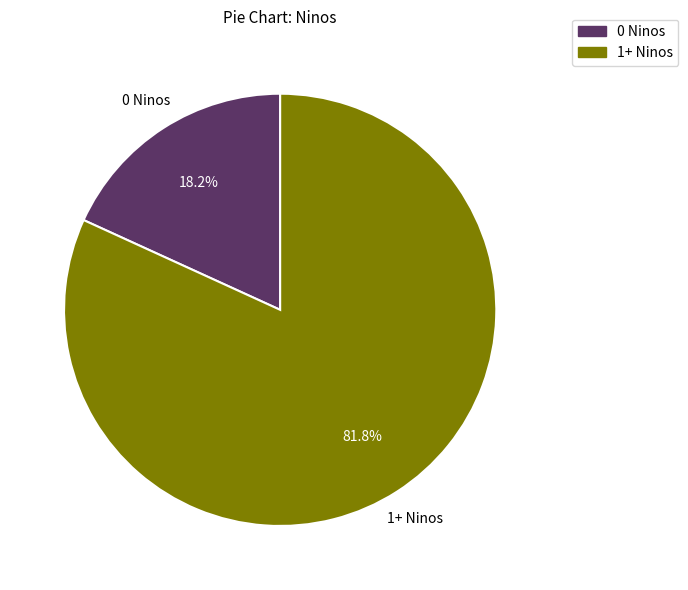

Does any single category account for the majority?

Yes